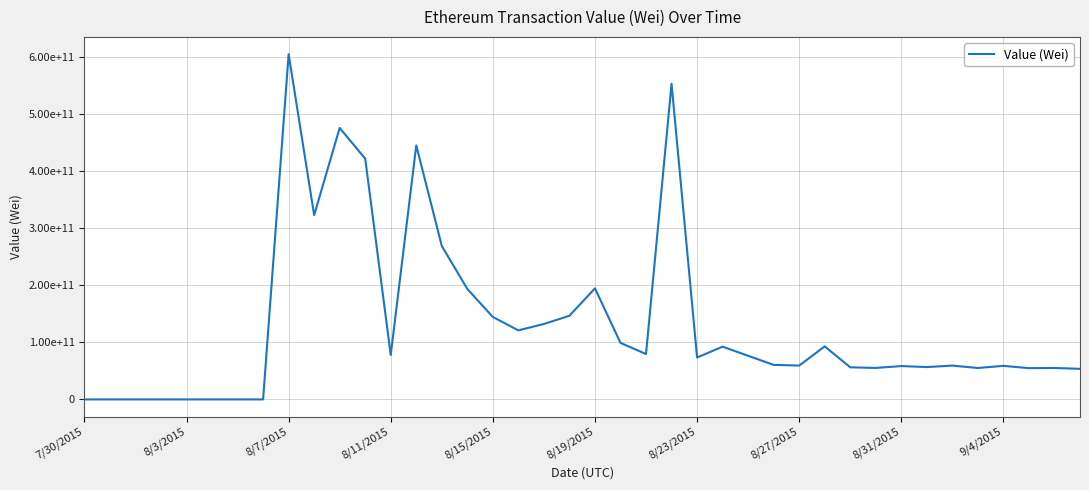

Does the chart display data point markers on the line(s)?

No